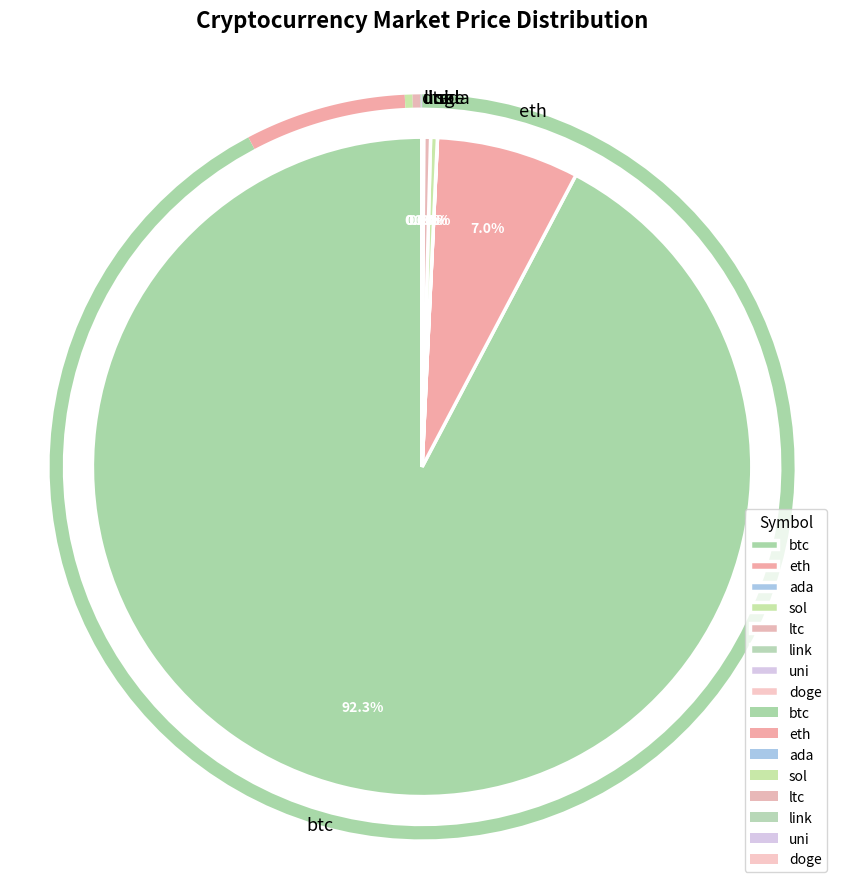

What percentage is NOT represented by doge?

100.0%